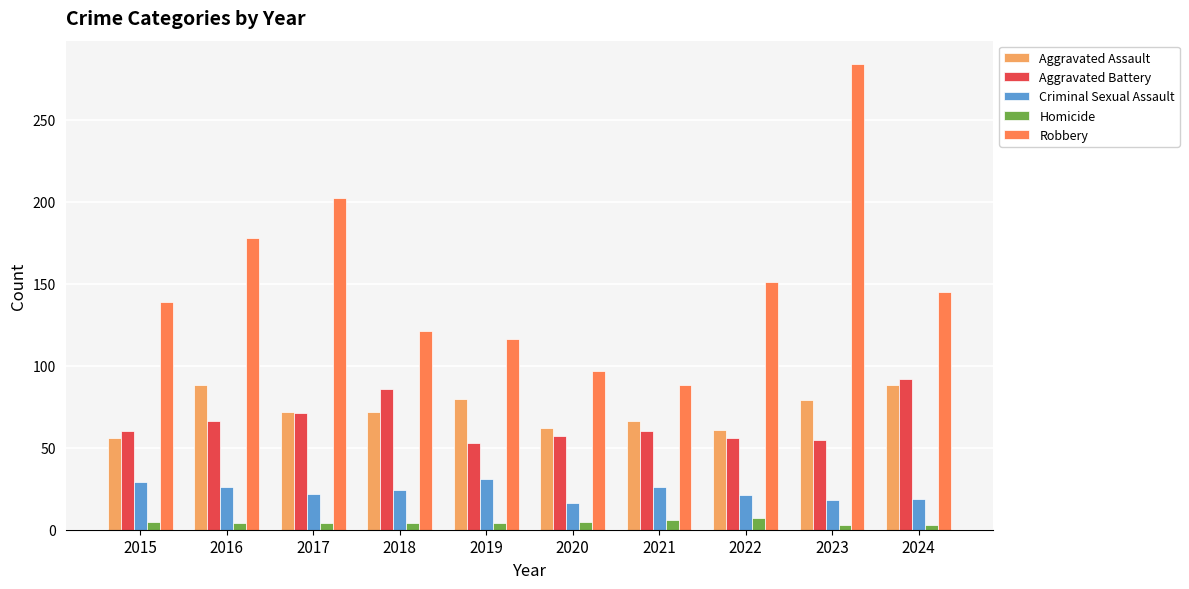

How many bars are there in total?

50